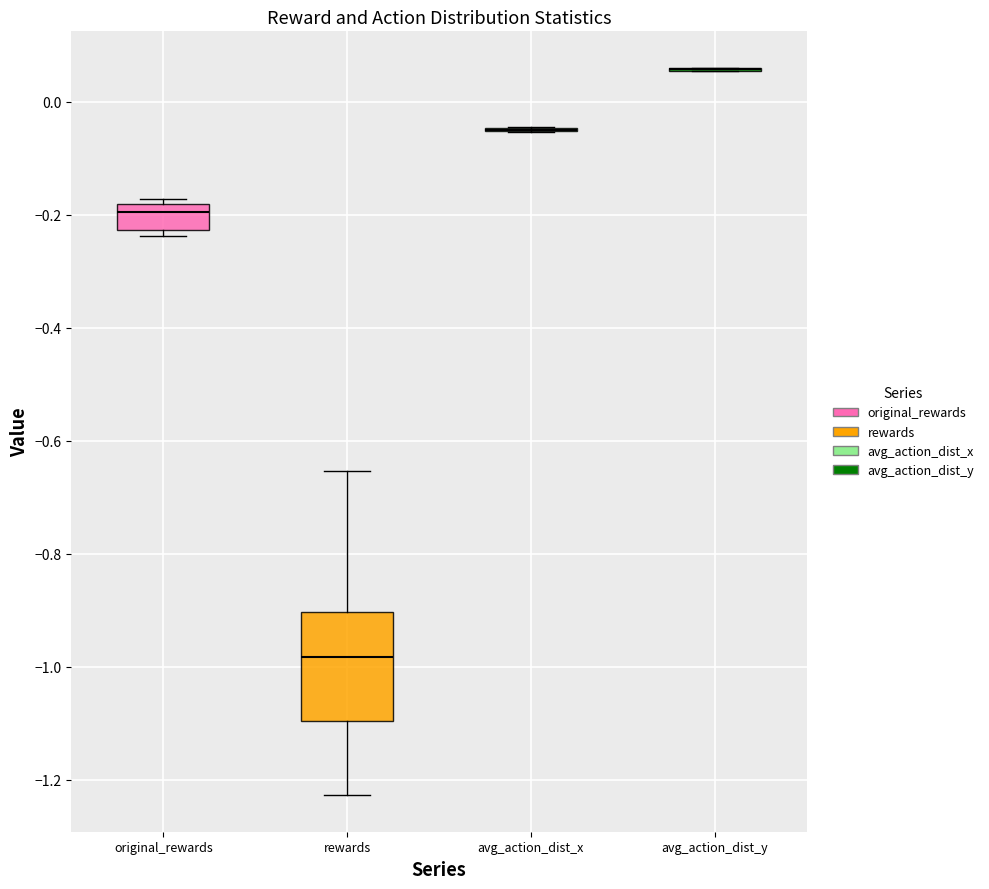

Comparing the boxes themselves (not the whiskers), which one is the tallest?

rewards